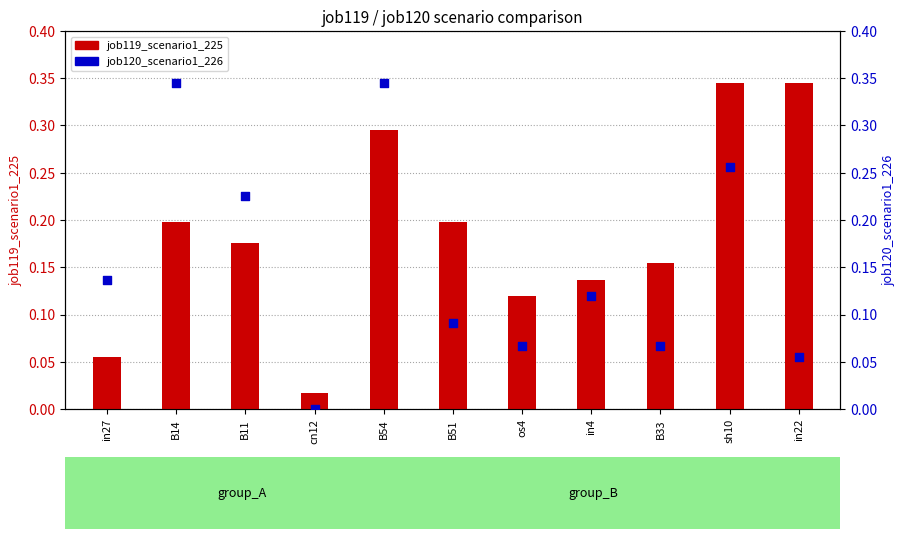

Which series reaches the minimum Y coordinate?

job120_scenario1_226